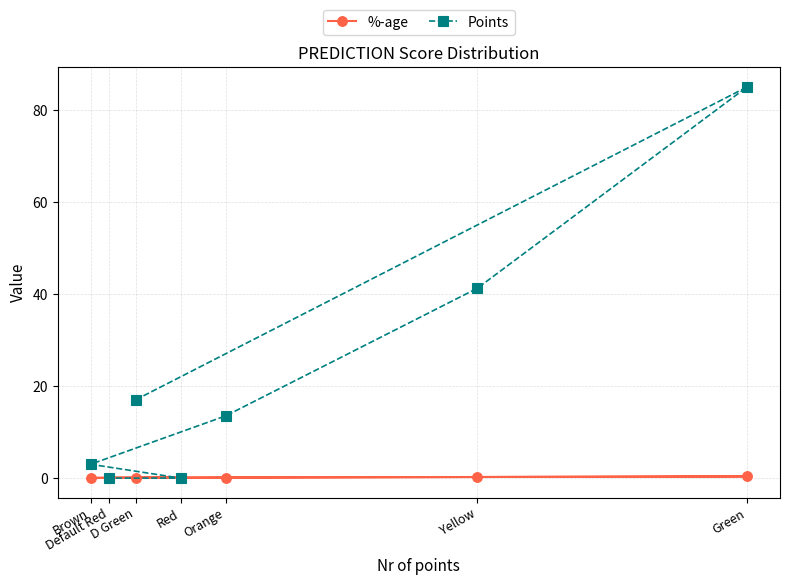

How many lines are shown in the chart?

2